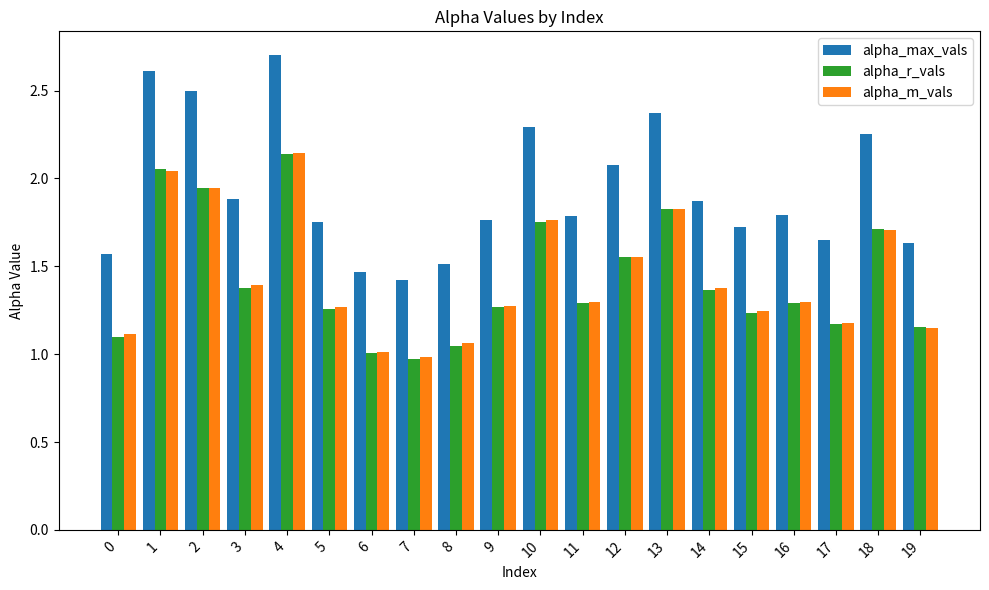

How many bars are there in total?

60